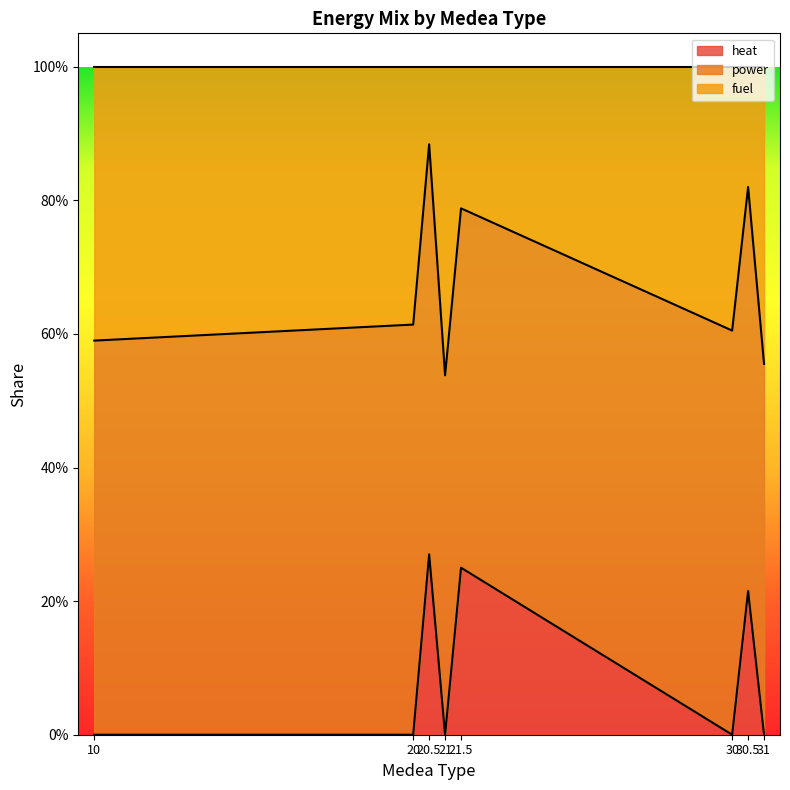

True or false: power and heat intersect in this chart.

False